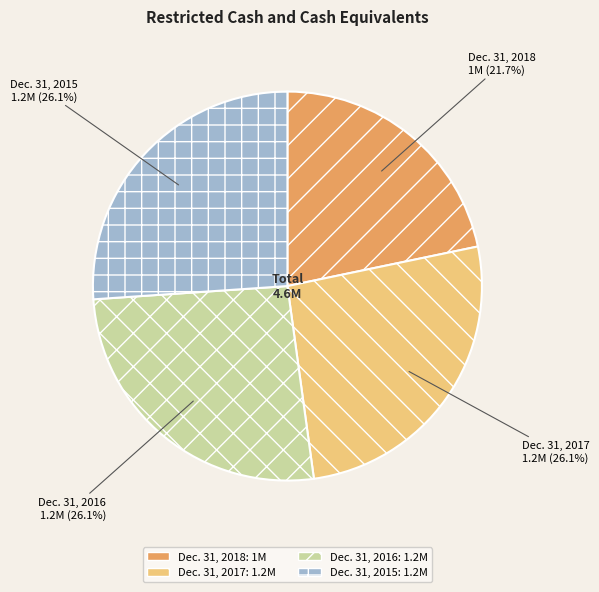

Approximately how many times larger is the value at Dec. 31, 2016 compared to Dec. 31, 2018?

1.2